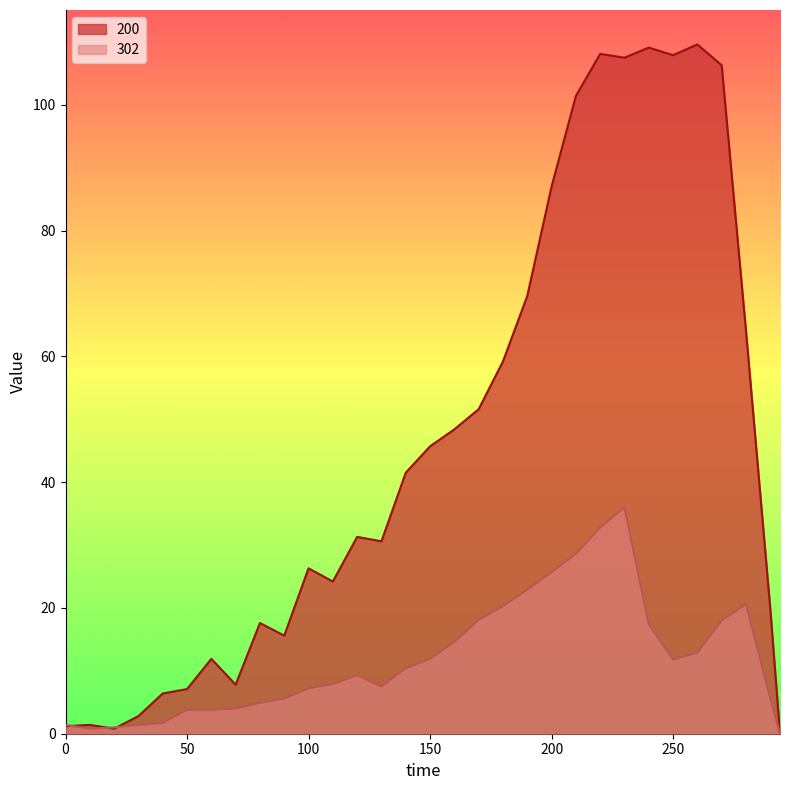

At which label does 200 reach its peak?

260